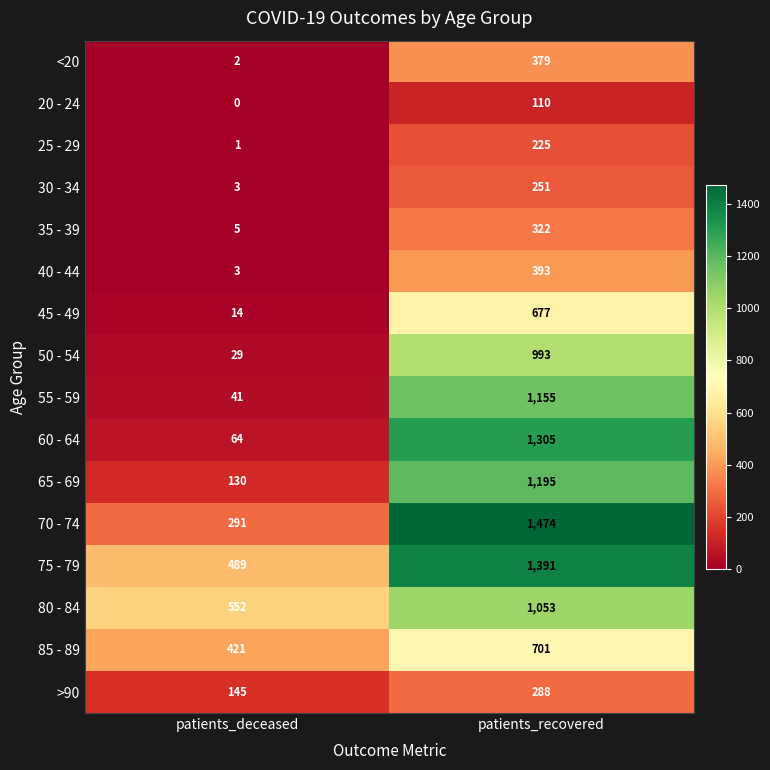

What is the difference between the 55 - 59 values at patients_deceased and patients_recovered?

1114